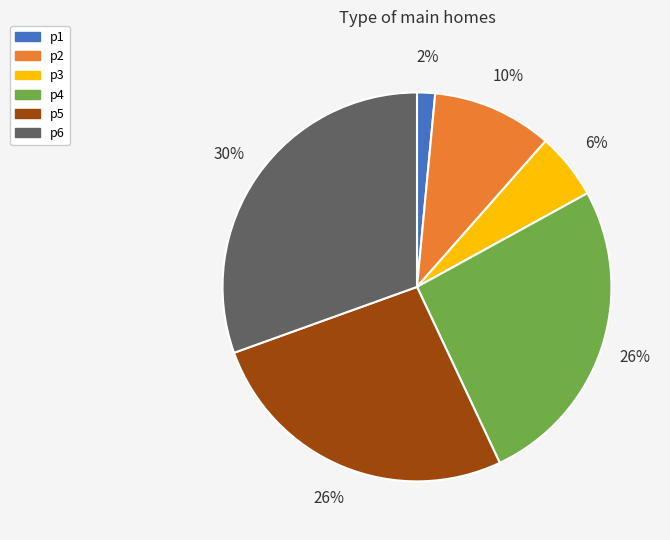

To the nearest percent, what is the average slice percentage?

17%